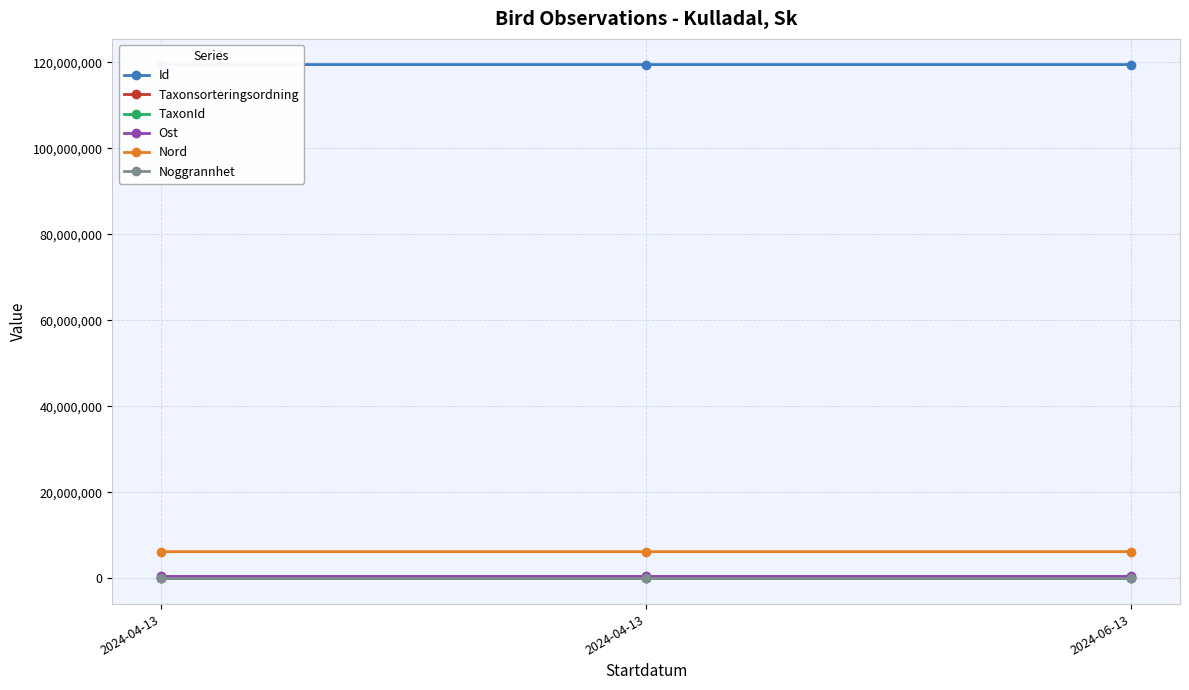

List the labels in order of Nord value, largest first.

2024-06-13, 2024-04-13, 2024-04-13